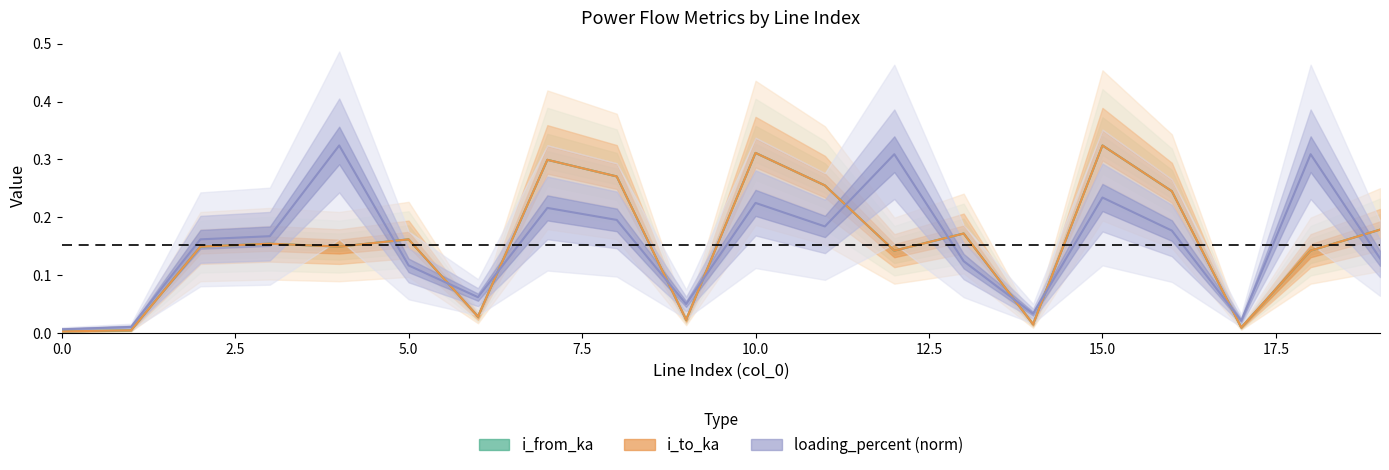

What is the average value of the loading_percent series?

0.2